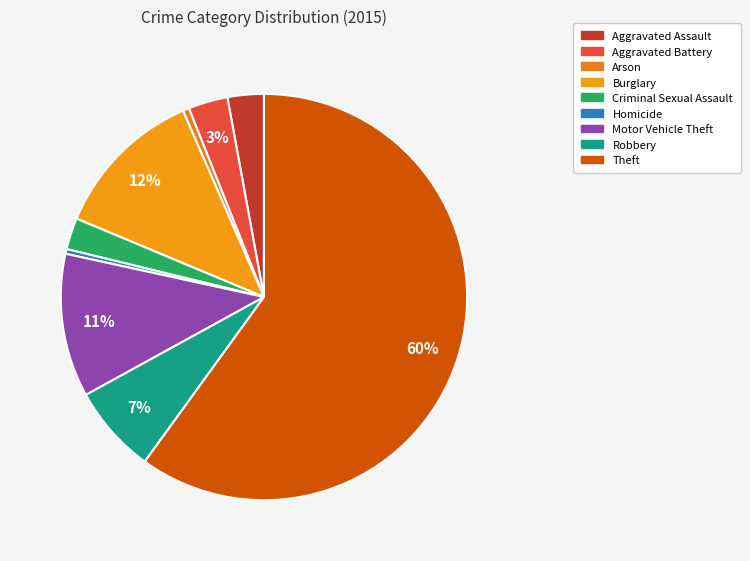

Which has a higher value, Robbery or Criminal Sexual Assault?

Robbery